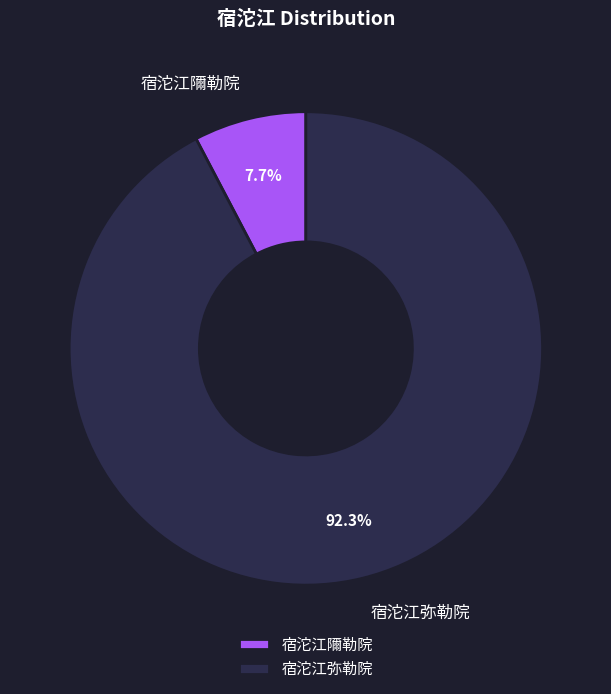

To the nearest percent, what is the combined percentage of 宿沱江隬勒院 and 宿沱江弥勒院?

100%